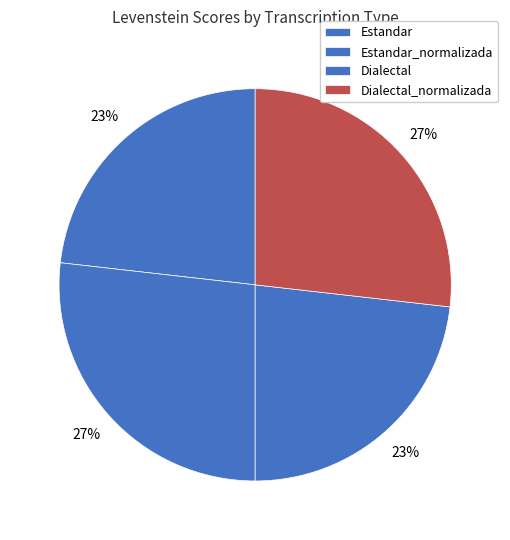

Which has a higher value, Estandar_normalizada or Estandar?

Estandar_normalizada